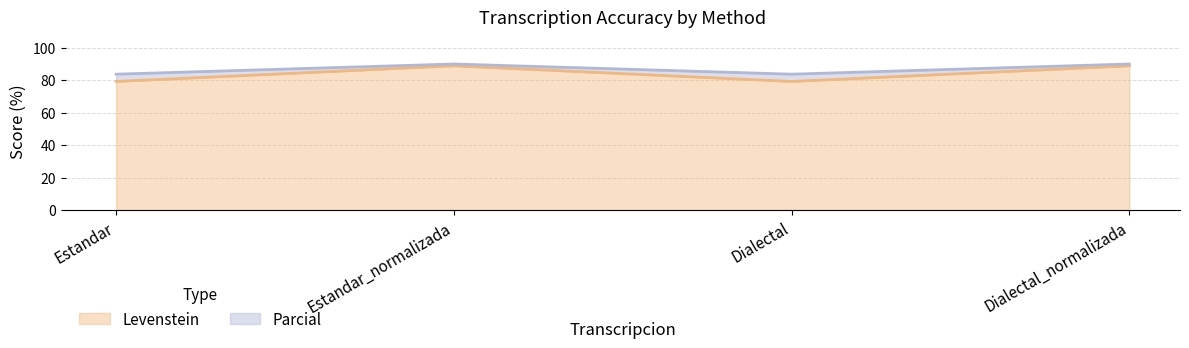

True or false: Parcial and Levenstein cross at least once.

False